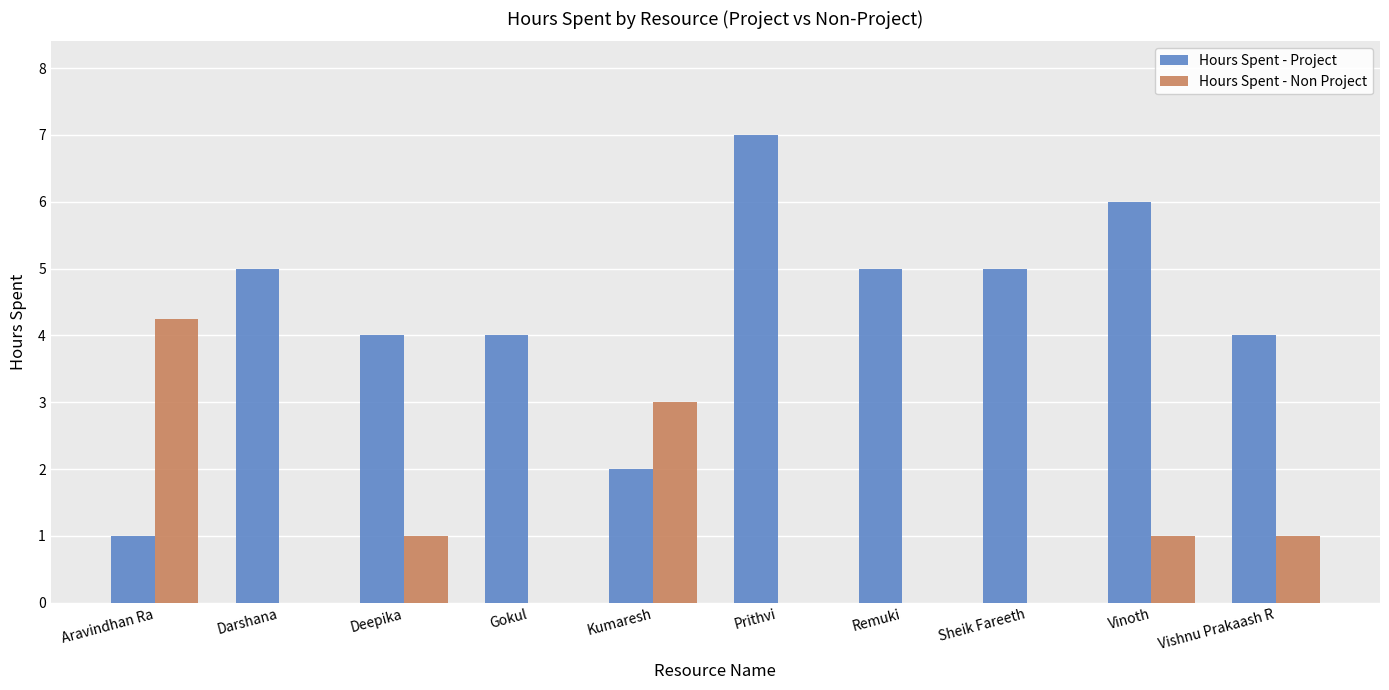

Count the Hours Spent - Project values in the range 4 to 5.

6